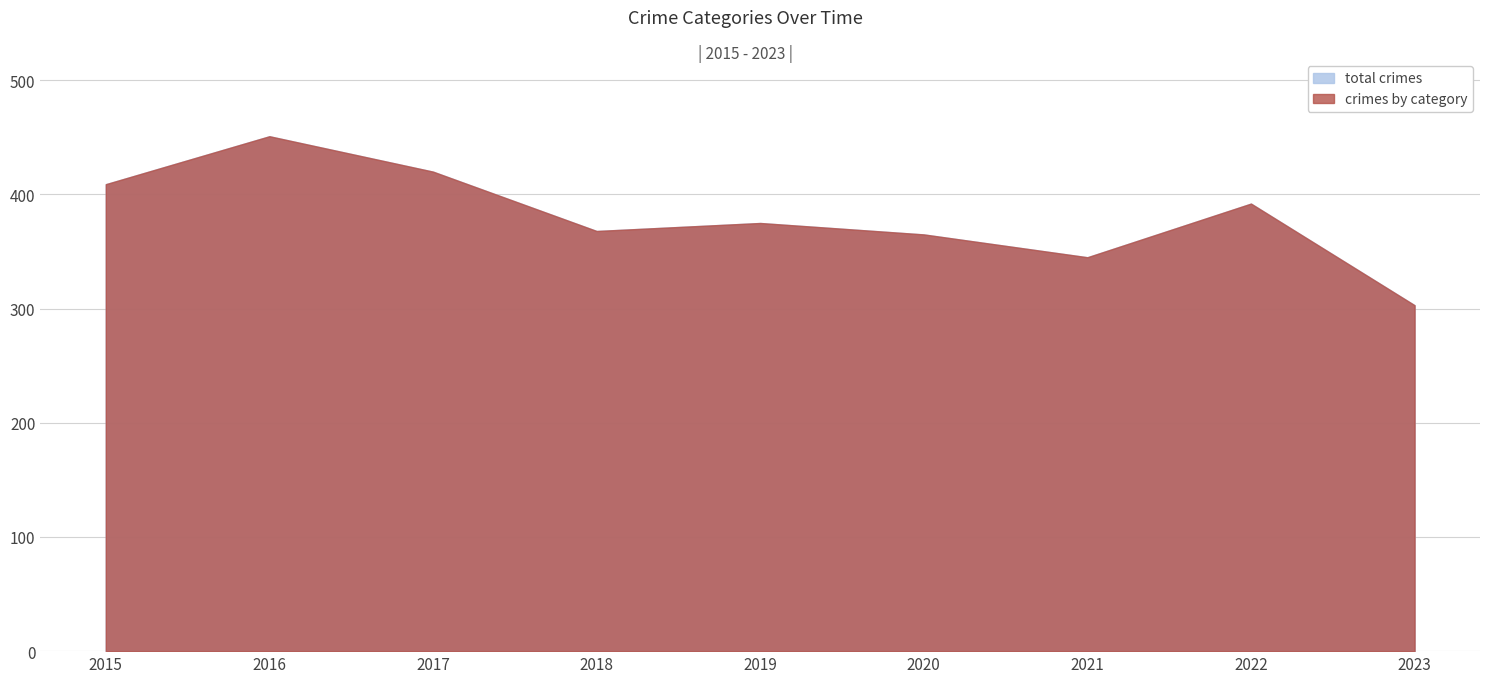

At which category is the sum across all series the highest?

2016